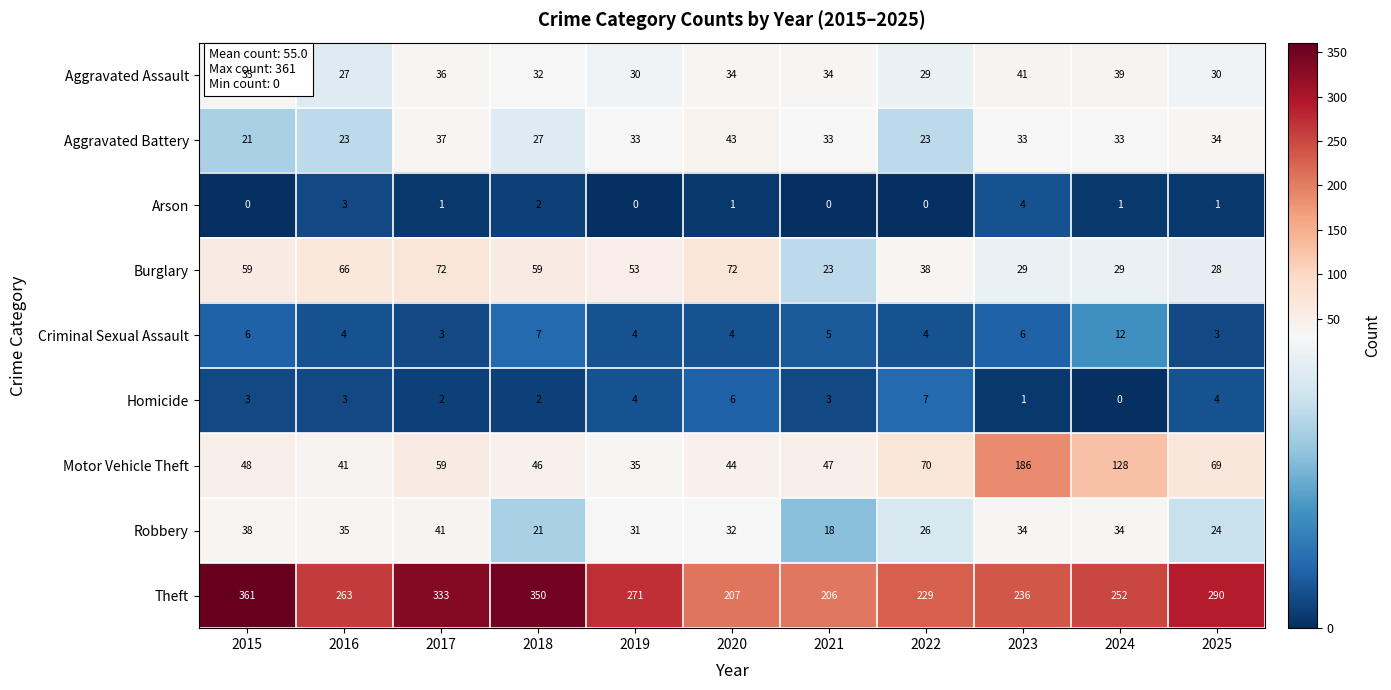

Between 2015 and 2017, which series saw the biggest shift?

Theft